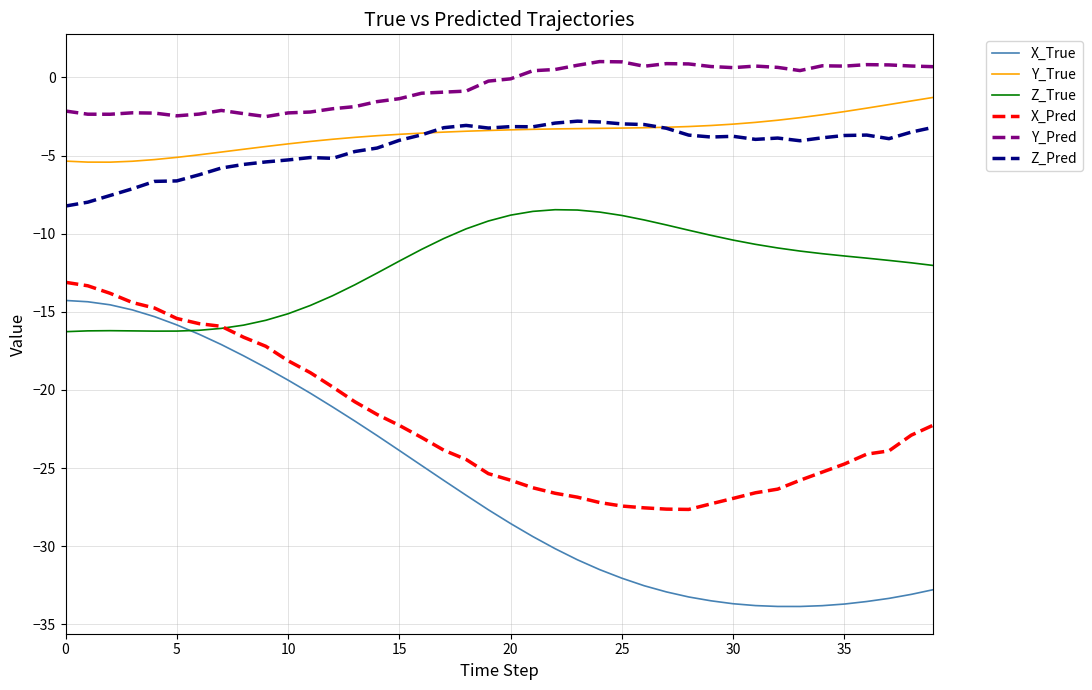

What is the average value of the Y_True series?

-3.6